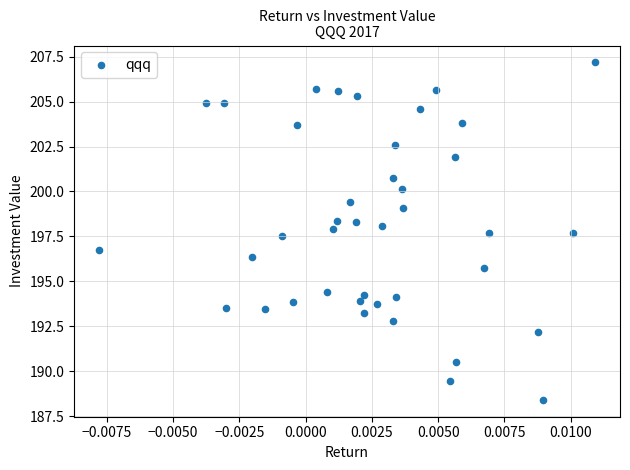

What is the range of Y values (max minus min)?

18.8